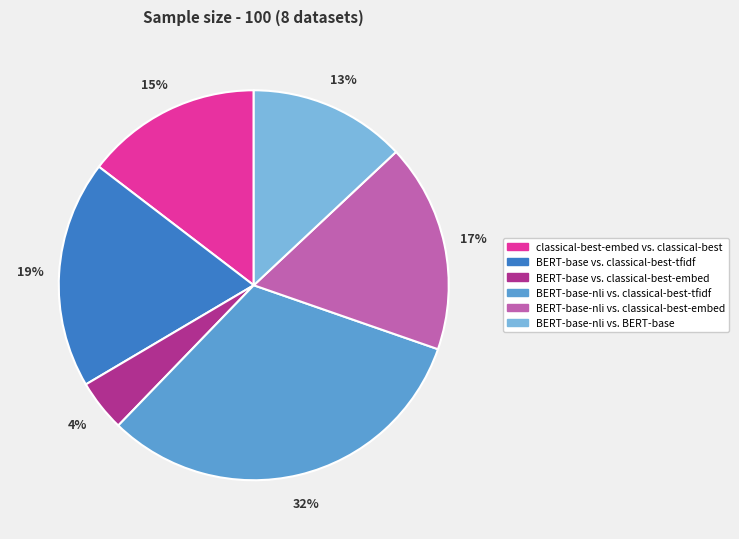

Rank the categories by value from highest to lowest.

BERT-base-nli vs. classical-best-tfidf, BERT-base vs. classical-best-tfidf, BERT-base-nli vs. classical-best-embed, classical-best-embed vs. classical-best, BERT-base-nli vs. BERT-base, BERT-base vs. classical-best-embed